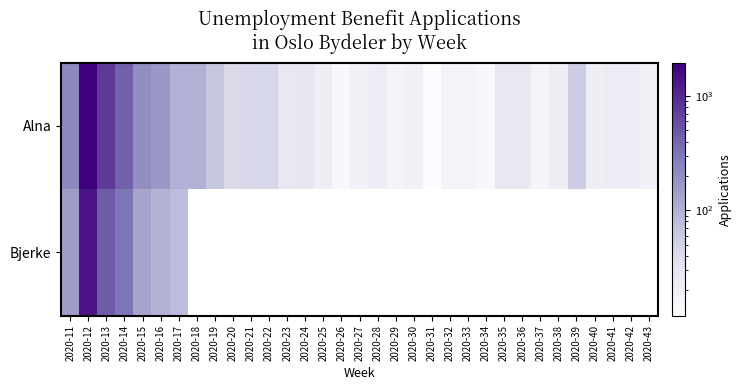

Which category has the lowest value in the Bjerke series?

2020-17